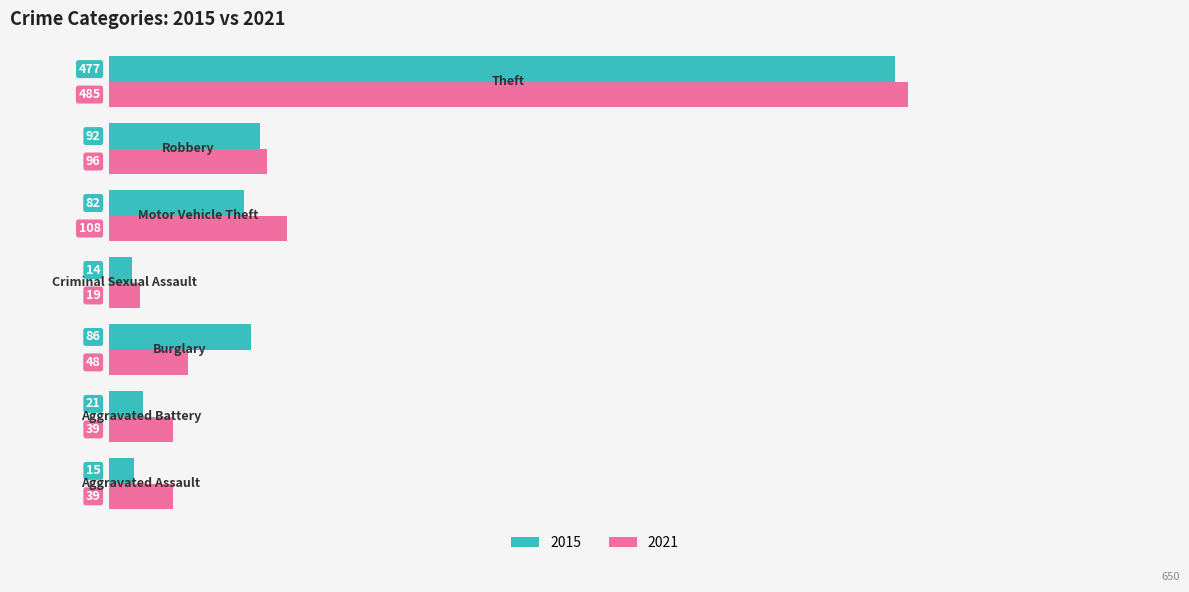

At how many categories does at least one series exceed 22?

6